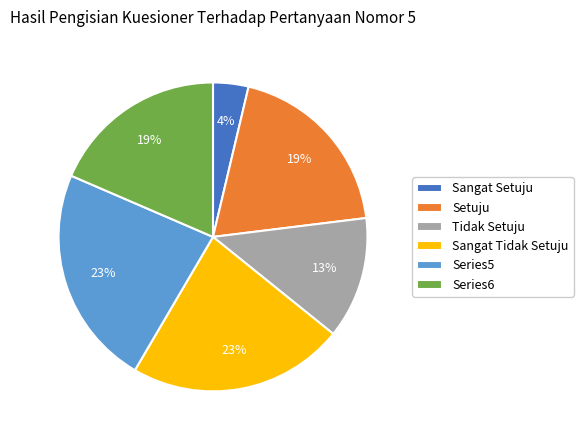

Combined, do Sangat Setuju and Series6 account for over 50%?

No